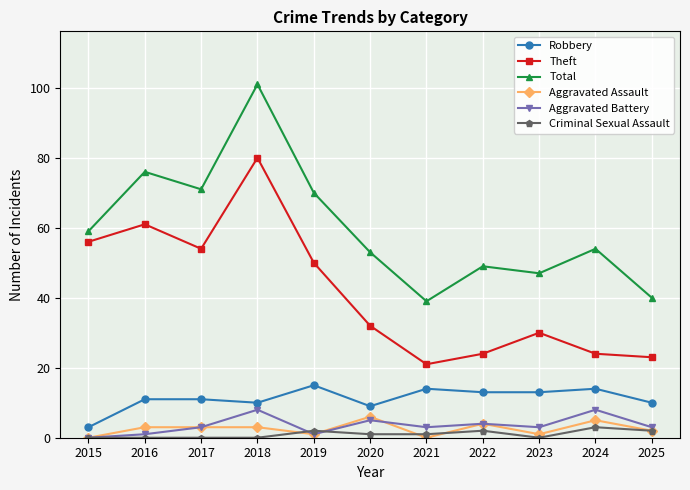

Rank the series by their maximum value, from lowest to highest.

Criminal Sexual Assault, Aggravated Assault, Aggravated Battery, Robbery, Theft, Total